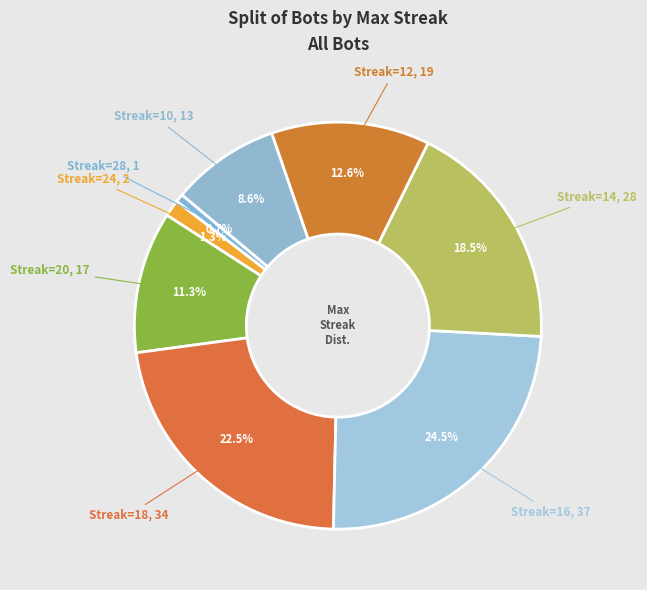

How many segments does this pie chart have?

8